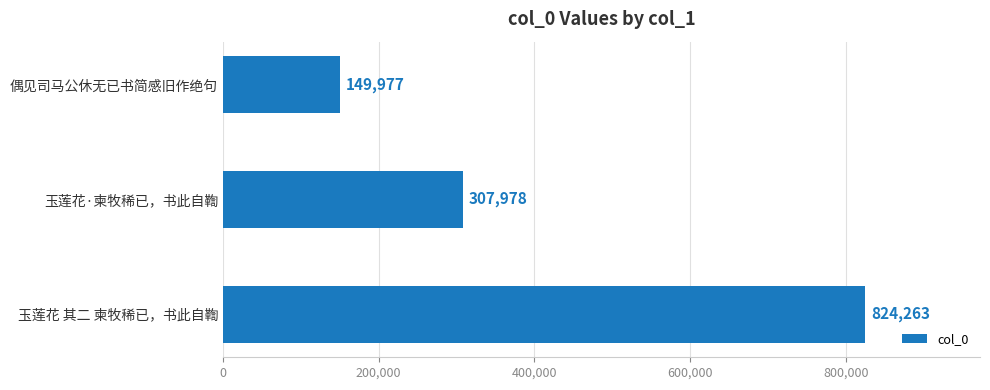

Reading top to bottom, transcribe all the data shown in this chart.

偶见司马公休无已书简感旧作绝句=149977	玉莲花·柬牧稀已，书此自鞫=307978	玉莲花 其二 柬牧稀已，书此自鞫=824263